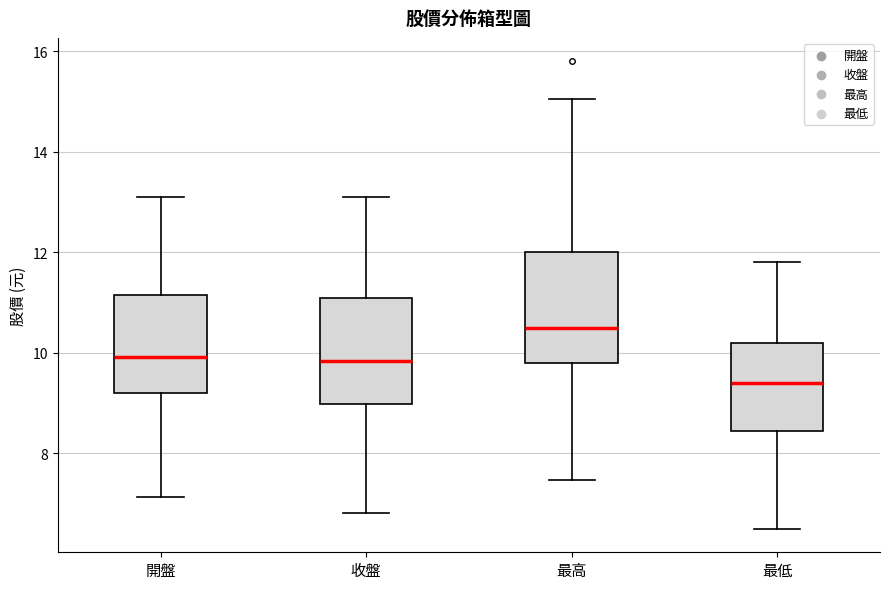

Reading left to right, transcribe this box plot: for each box, give where its median line is, the range the box spans, and where its two whiskers end, as read against the y-axis. The values are not printed on the chart, so give them approximately, as read against the axis.

開盤: median 10.0, box 9.2 to 11.2, whiskers 7.2 to 13.2
收盤: median 9.8, box 9.0 to 11.2, whiskers 6.8 to 13.2
最高: median 10.6, box 9.8 to 12.0, whiskers 7.4 to 15.0
最低: median 9.4, box 8.4 to 10.2, whiskers 6.6 to 11.8